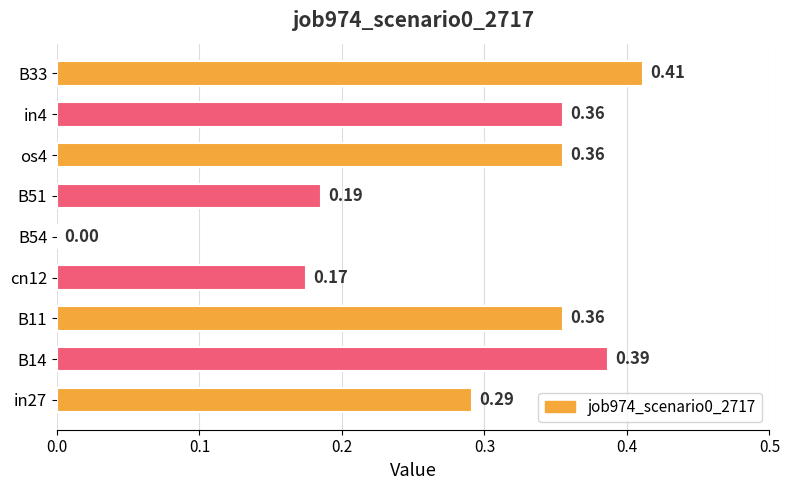

Which has a higher value, B54 or in4?

in4